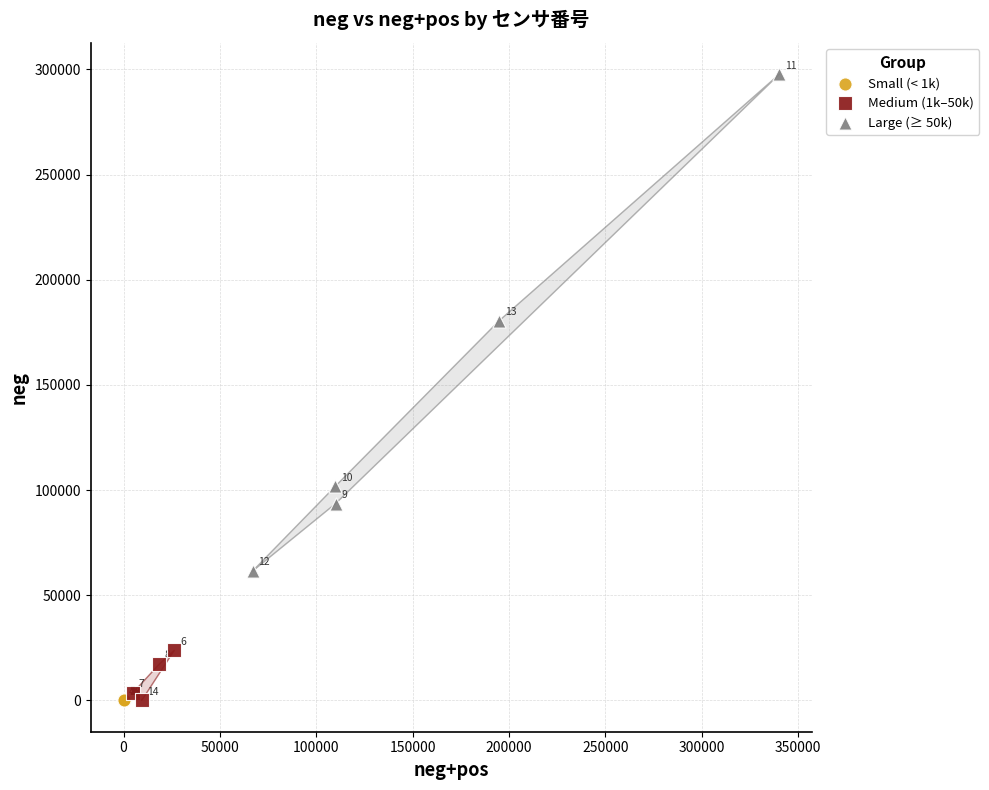

Which series has the widest spread of Y values?

Large (≥ 50k)